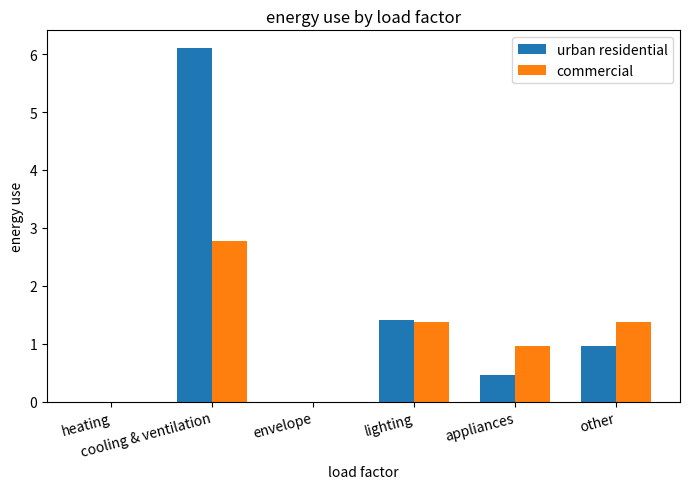

How many series are shown in this chart?

2